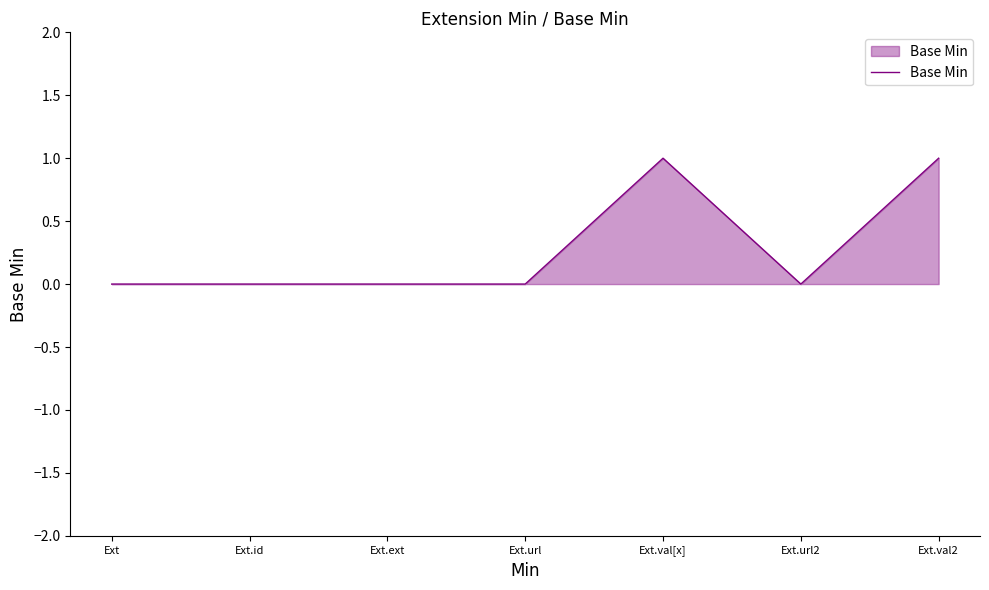

What is the difference between the second highest and second lowest values?

1